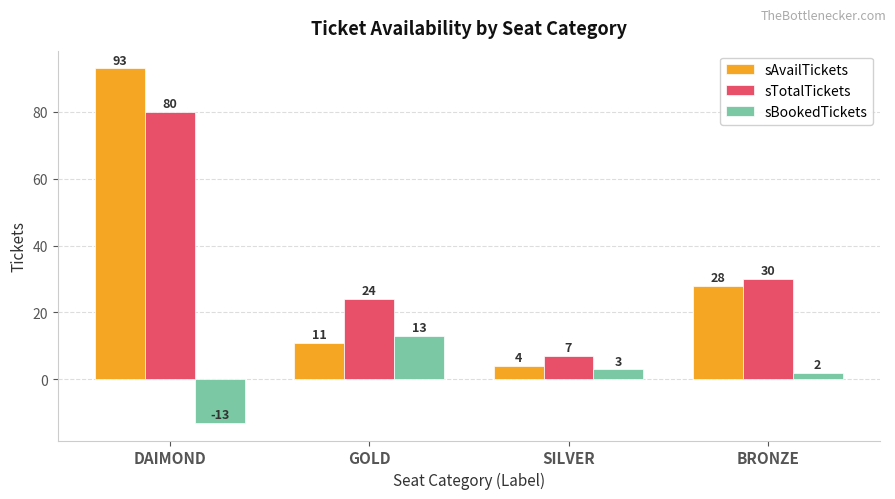

What value does the sTotalTickets series have at DAIMOND, to the nearest 10?

80